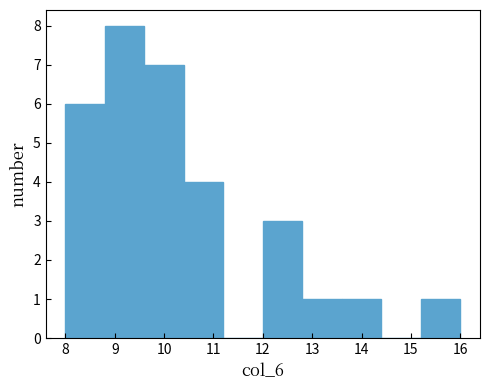

Which range on the x-axis has the tallest bar?

8.8 to 9.6